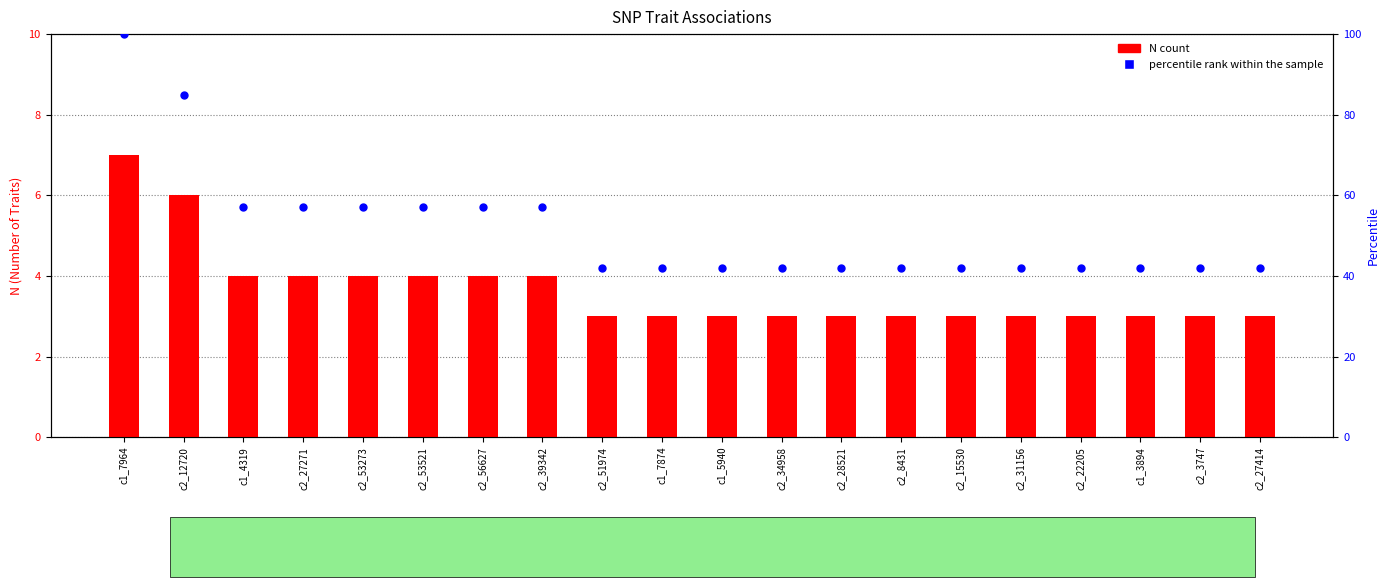

Is the value of percentile rank within the sample at c1_7964 greater than the value of N count at c1_7964?

Yes